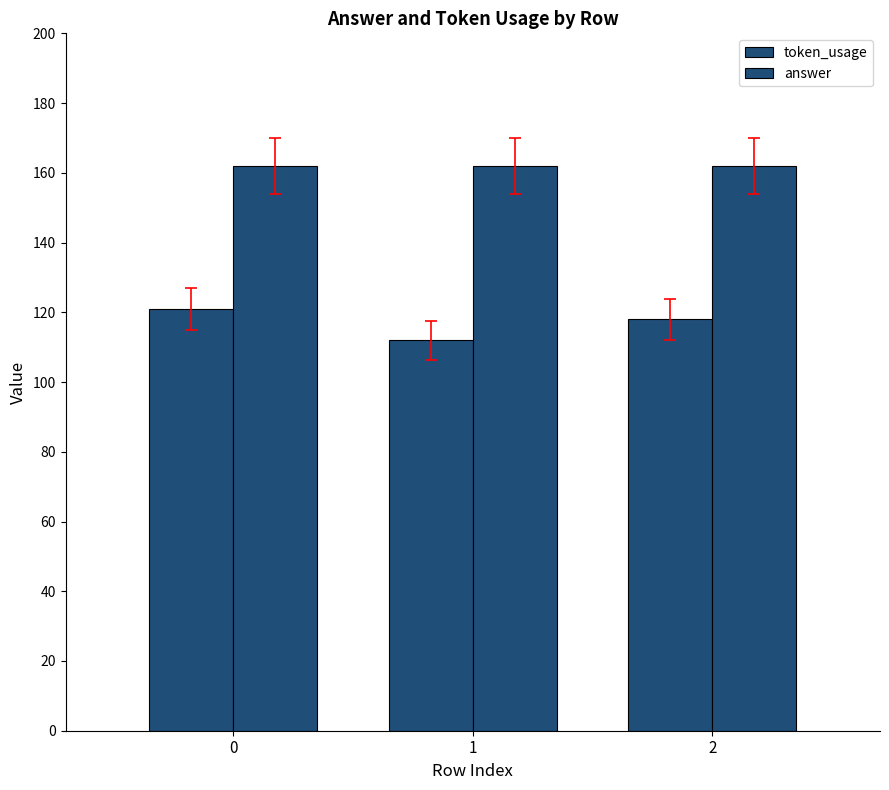

Are the bars horizontal?

No